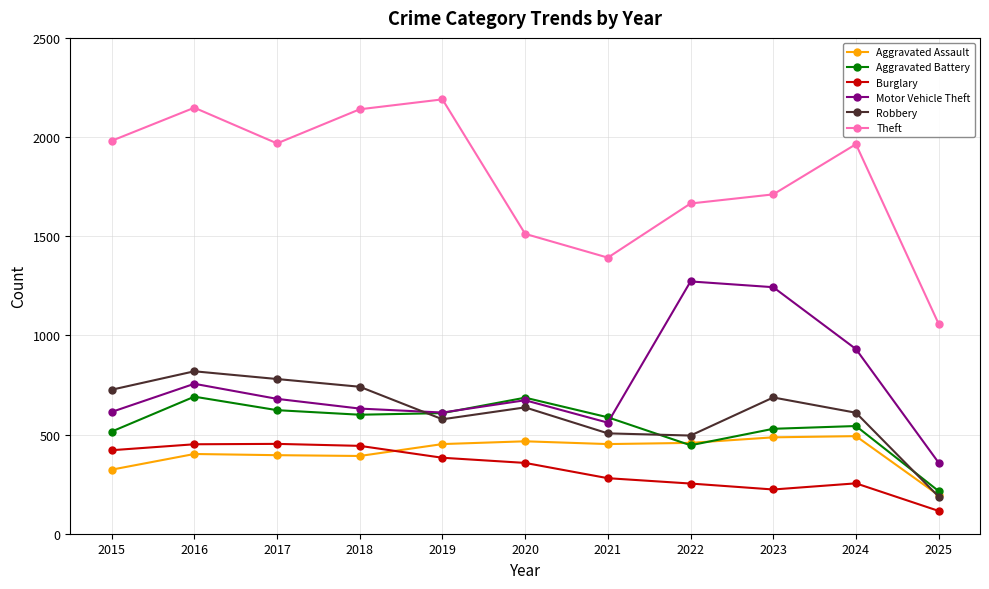

What is the average value of the Theft series?

1794